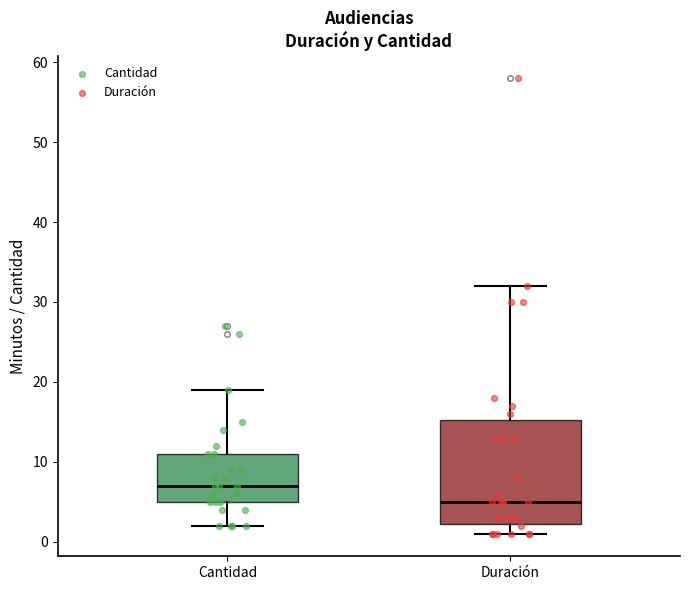

Which box has the lowest median line?

Duración